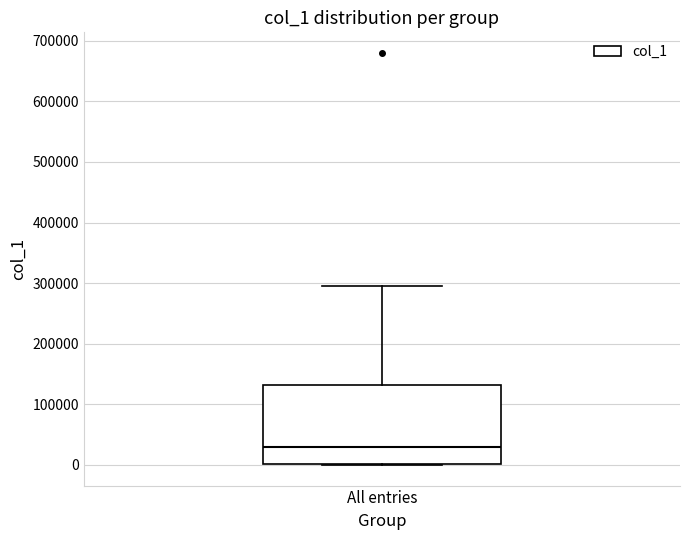

Where is the lower edge of the box for All entries on the y-axis? The values are not printed on the chart, so give them approximately, as read against the axis.

0